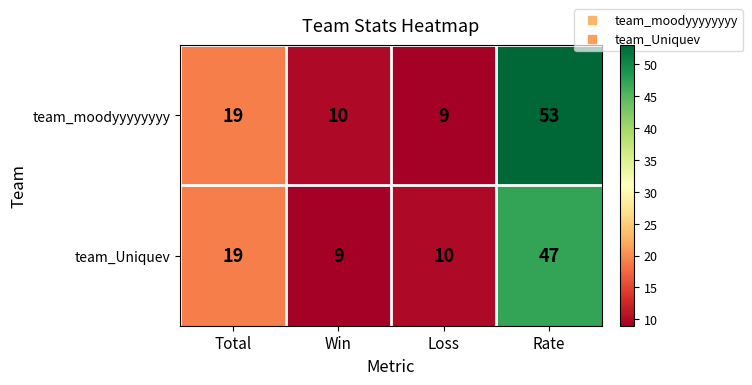

Is it true that team_moodyyyyyyyy equals 9 at Loss?

True